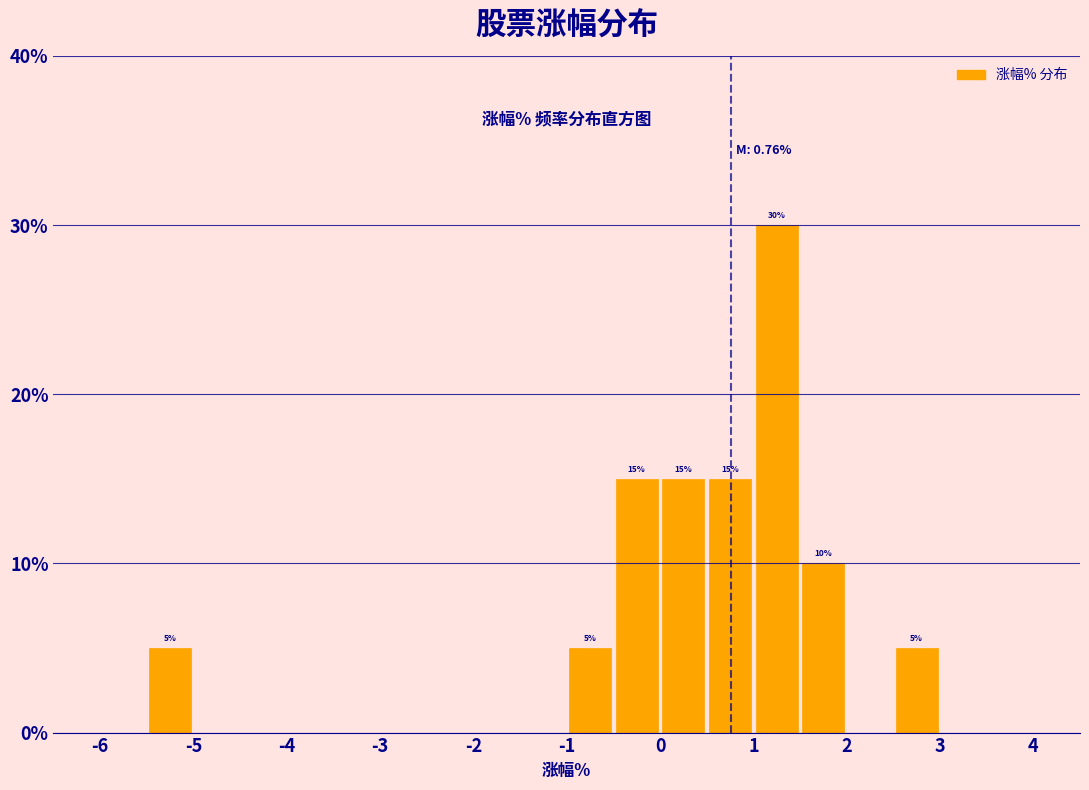

Which range on the x-axis has the tallest bar?

1.0 to 1.5